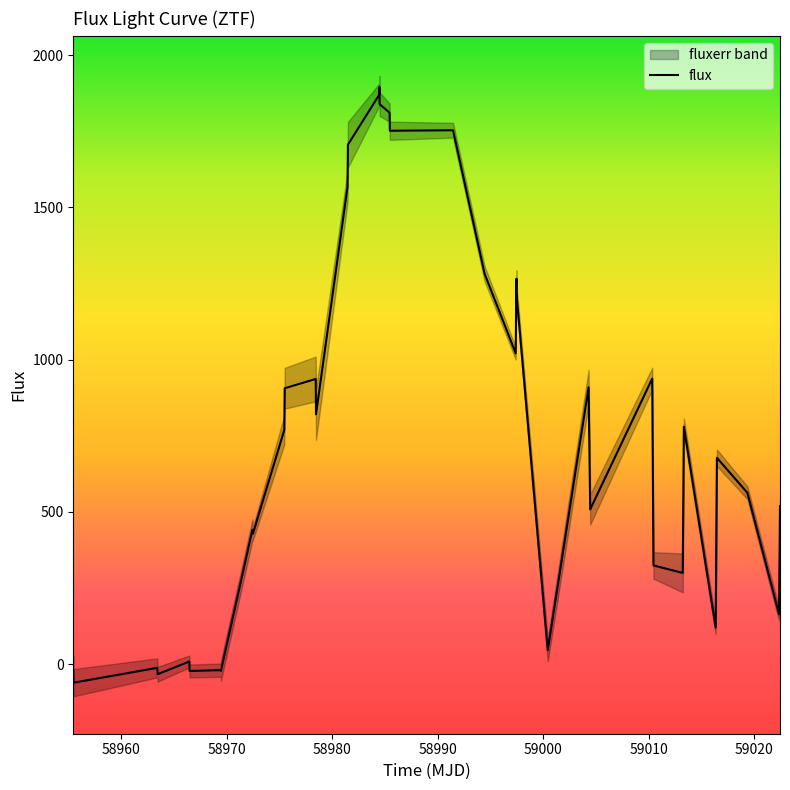

What is the maximum value for flux?

1895.5